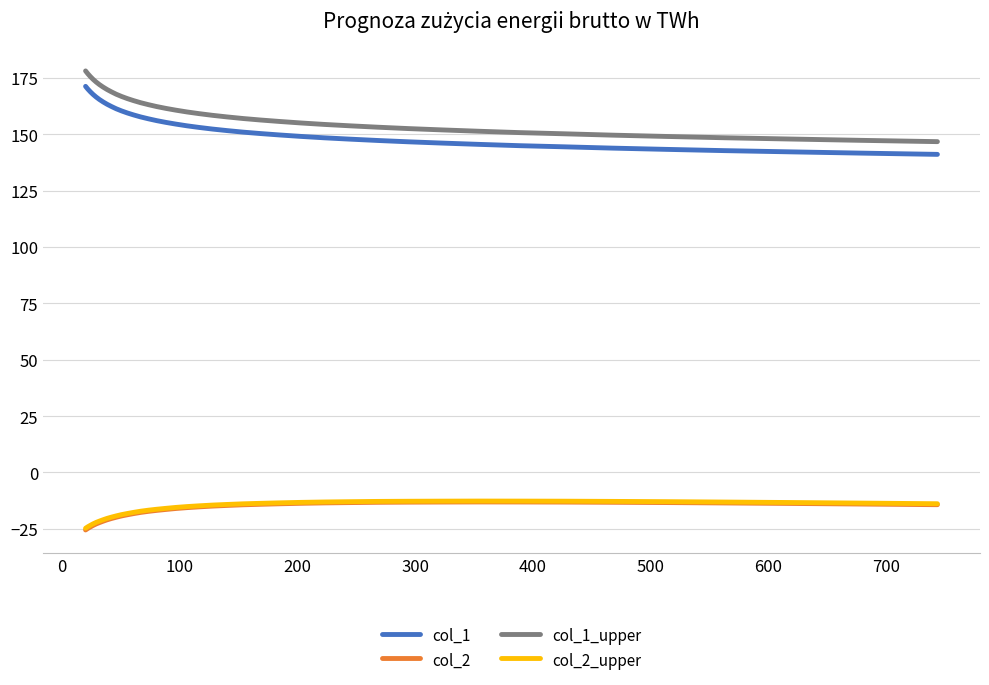

True or false: col_2_upper and col_1 intersect in this chart.

False